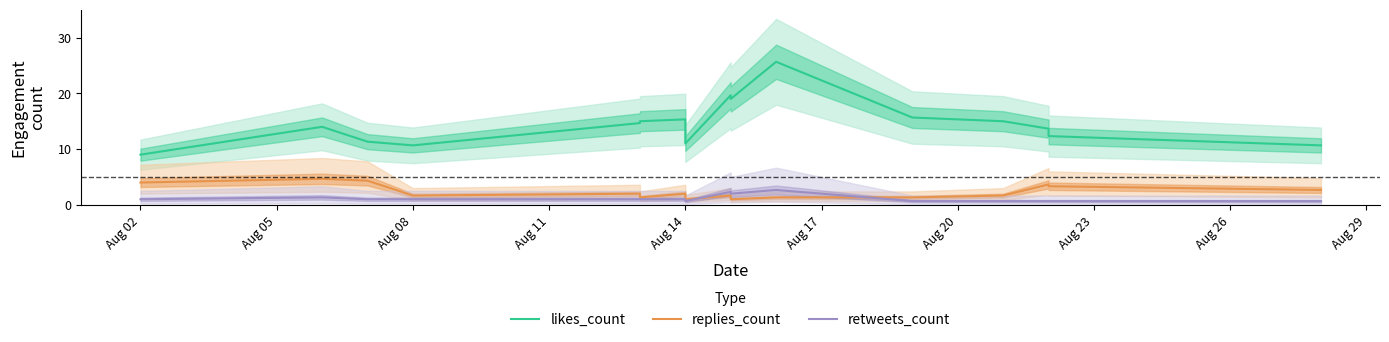

What is the minimum value shown in the chart?

0.7